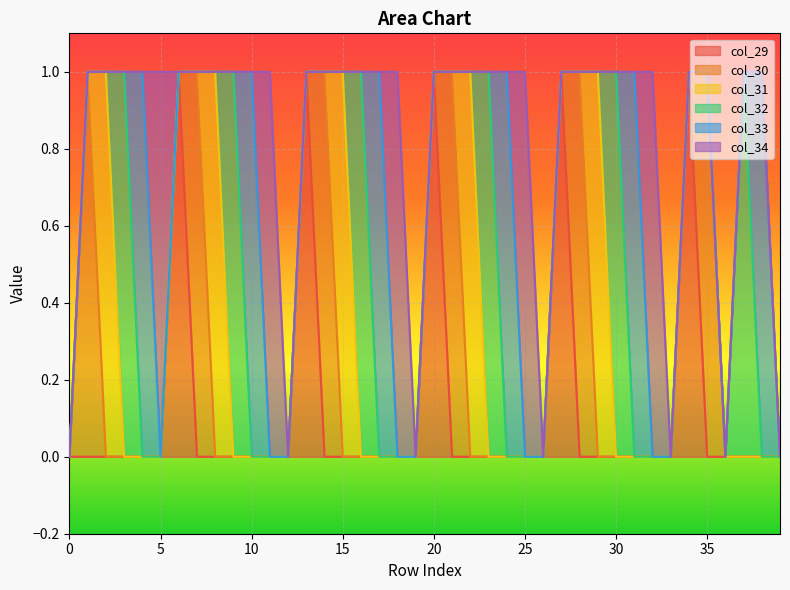

The col_29 series shows -1 at 12. True or false?

False